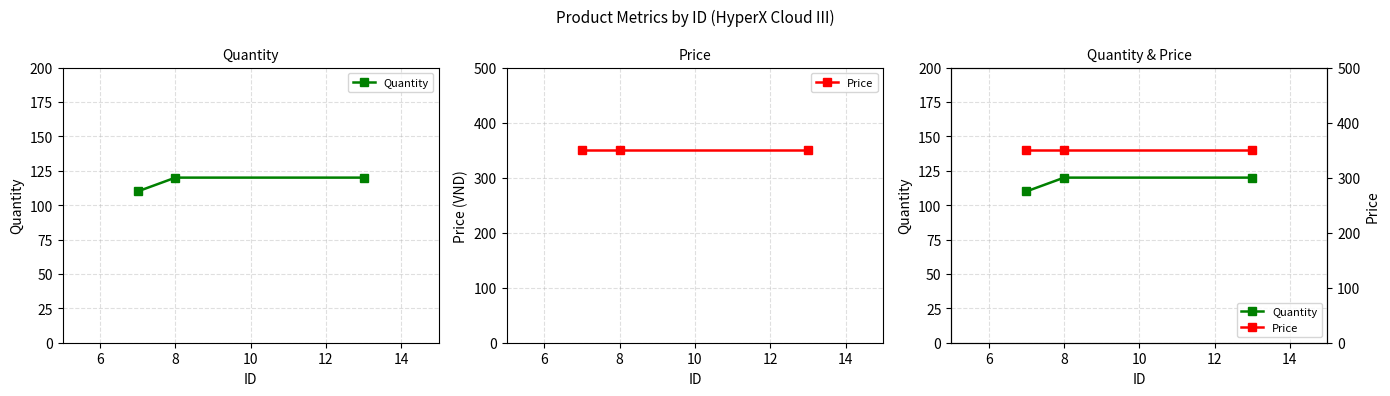

Is the value of Quantity at 8 greater than the value of Price at 6?

No